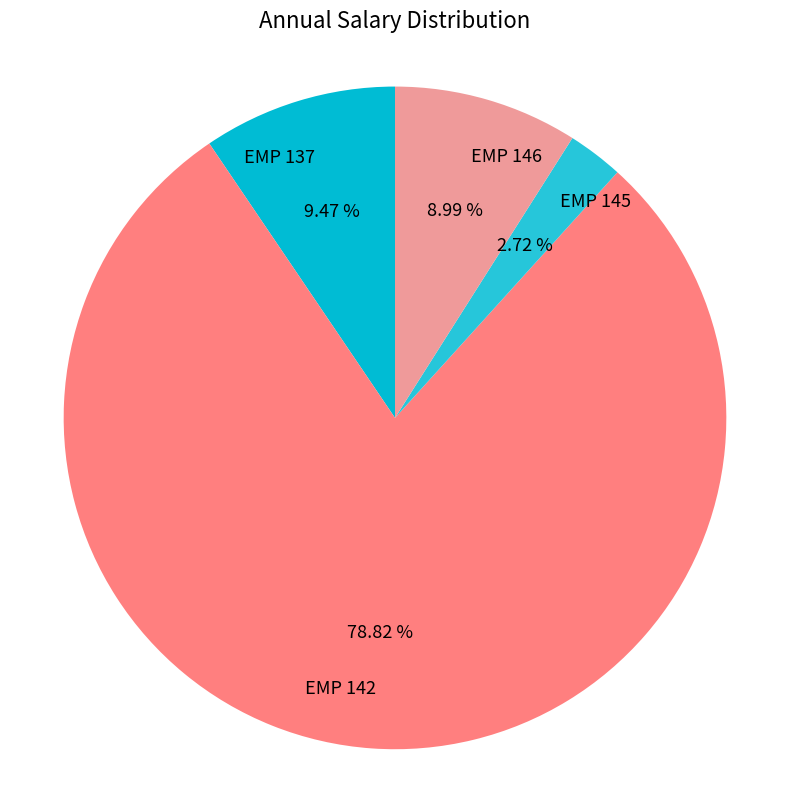

To the nearest percent, what is the difference between the EMP 137 and EMP 145 slice percentages?

7%